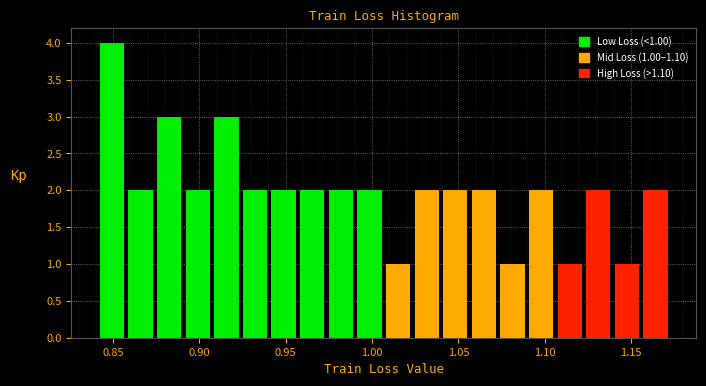

Around what value on the x-axis is the tallest bar? Give the approximate position of its centre, as read against the axis.

0.850